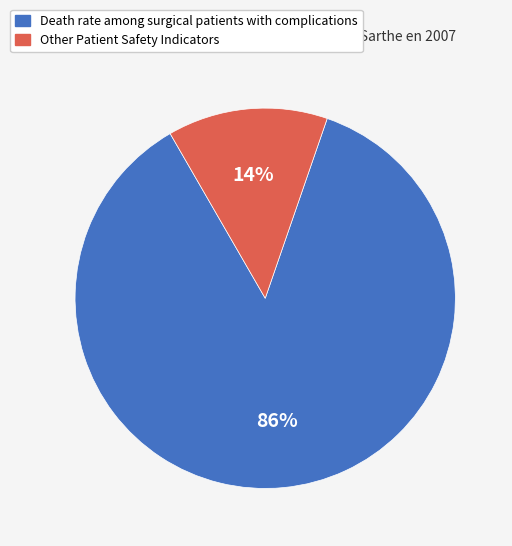

Is there any slice that represents more than half of the pie?

Yes